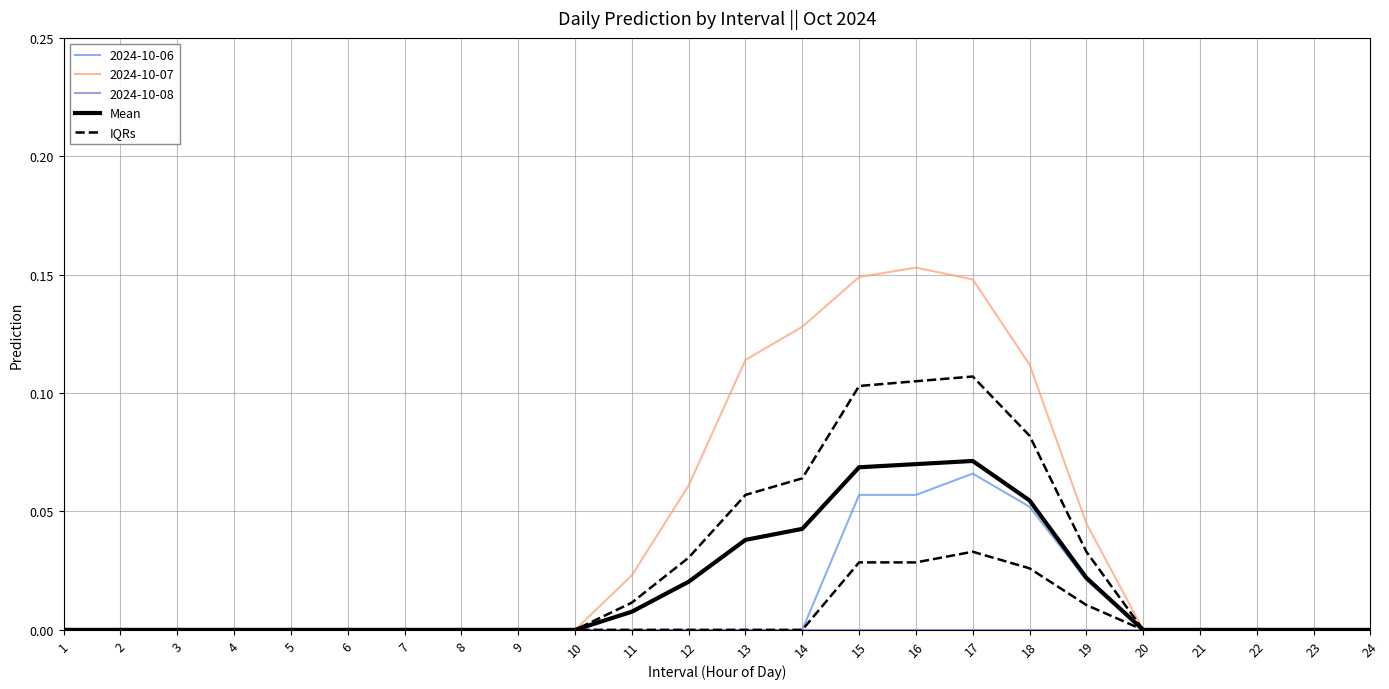

Reading left to right, list all the values displayed in this chart.

Mean: 0.0	0.0	0.0	0.0	0.0	0.0	0.0	0.0	0.0	0.0	0.0	0.0	0.0	0.0	0.1	0.1	0.1	0.1	0.0	0.0	0.0	0.0	0.0	0.0
IQRs: 0.0	0.0	0.0	0.0	0.0	0.0	0.0	0.0	0.0	0.0	0.0	0.0	0.0	0.0	0.0	0.0	0.0	0.0	0.0	0.0	0.0	0.0	0.0	0.0